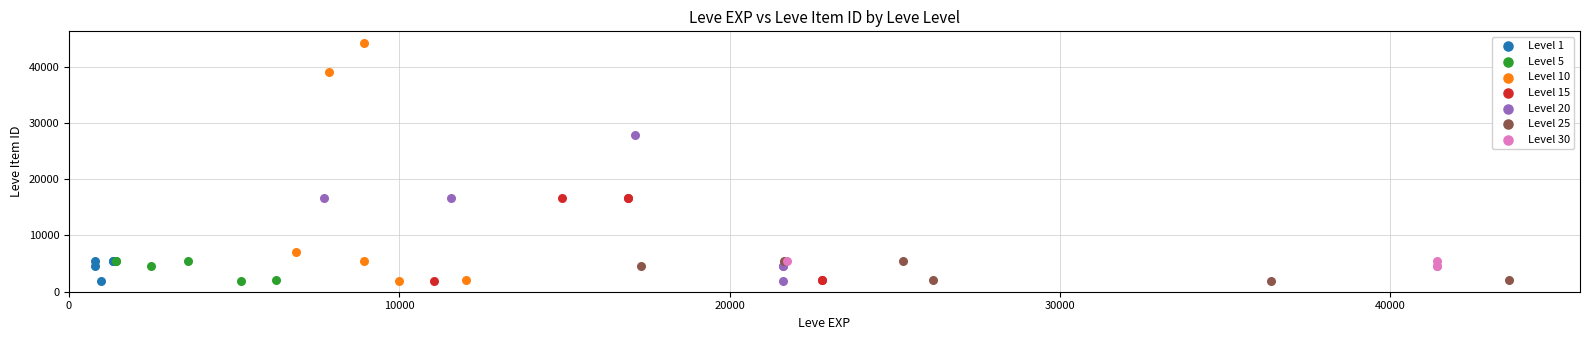

What are all the series names shown in the legend?

Level 1, Level 5, Level 10, Level 15, Level 20, Level 25, Level 30